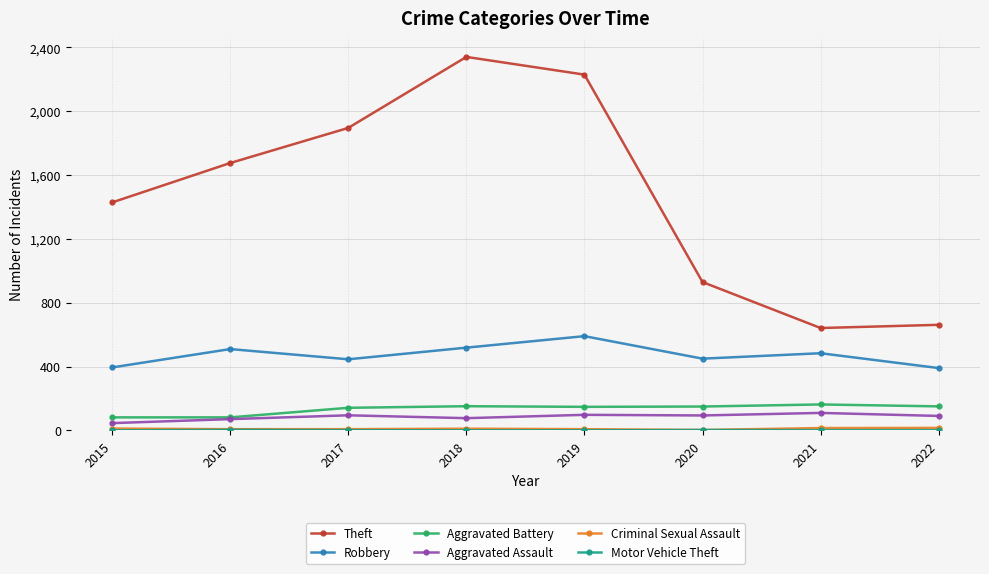

Which series has the widest spread of values?

Theft